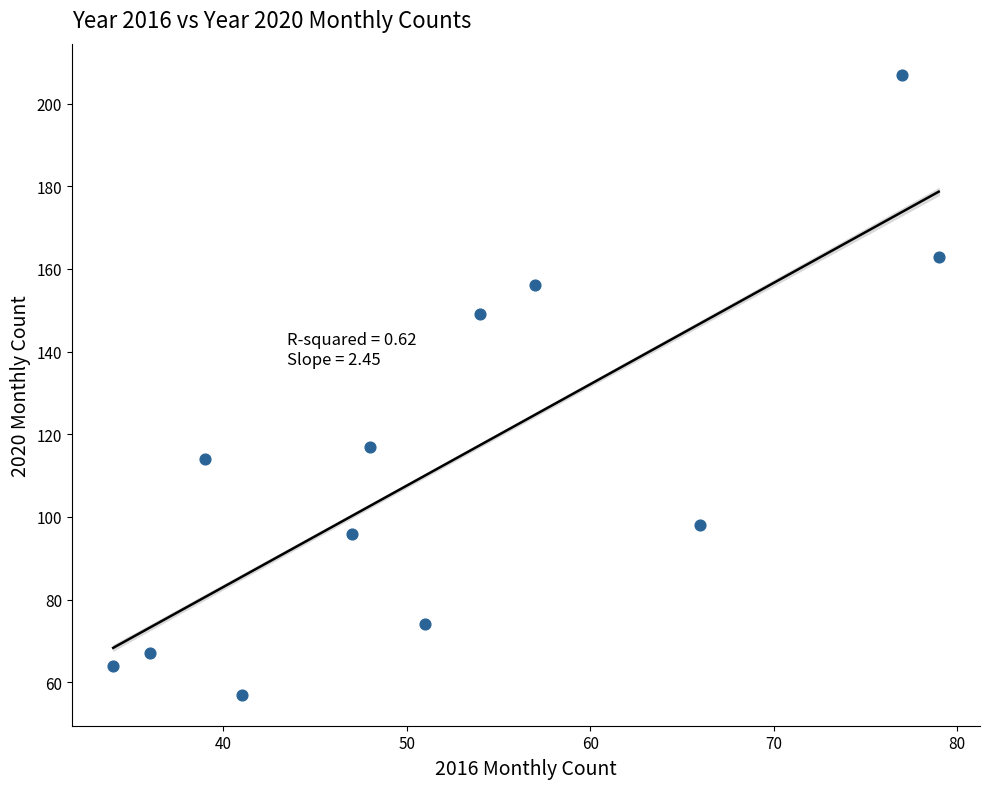

What Y value in the scatter plot is closest to 132?

117